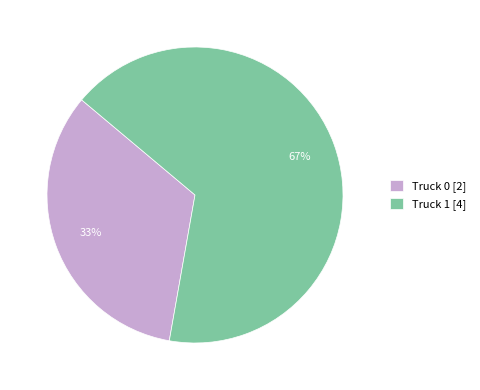

Is it true that Truck 1 is 67% of the pie?

True